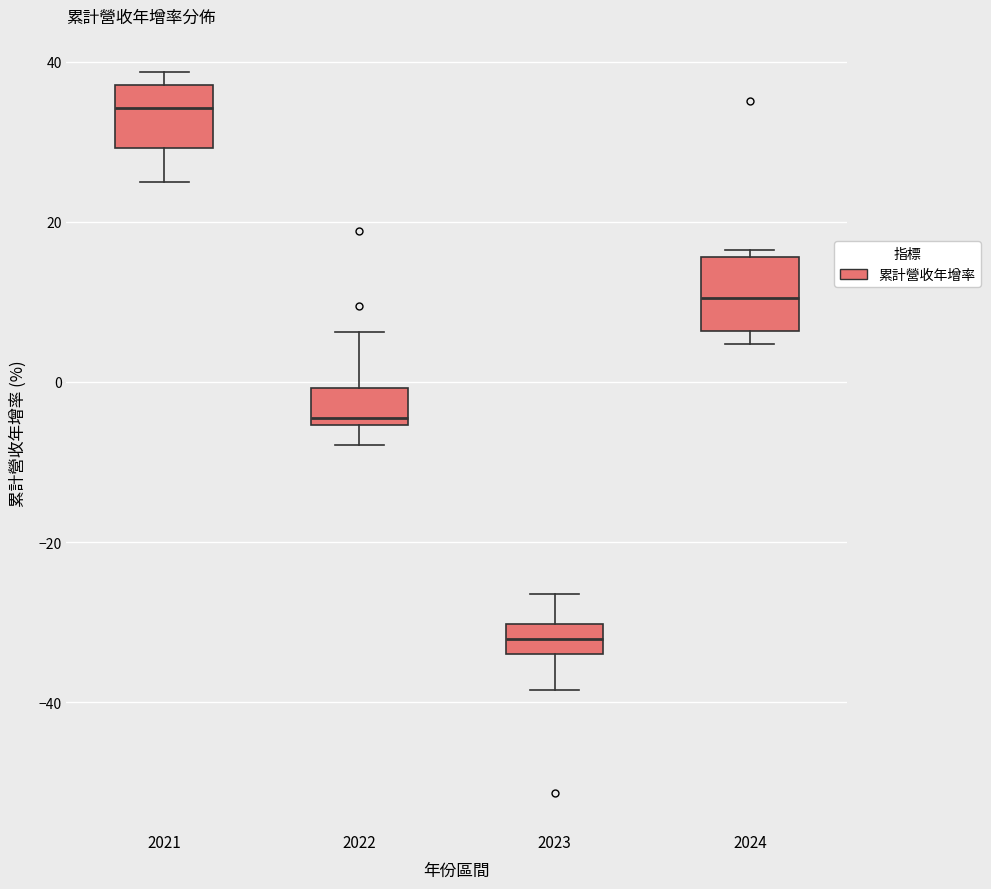

Which box has the lowest median line?

2023